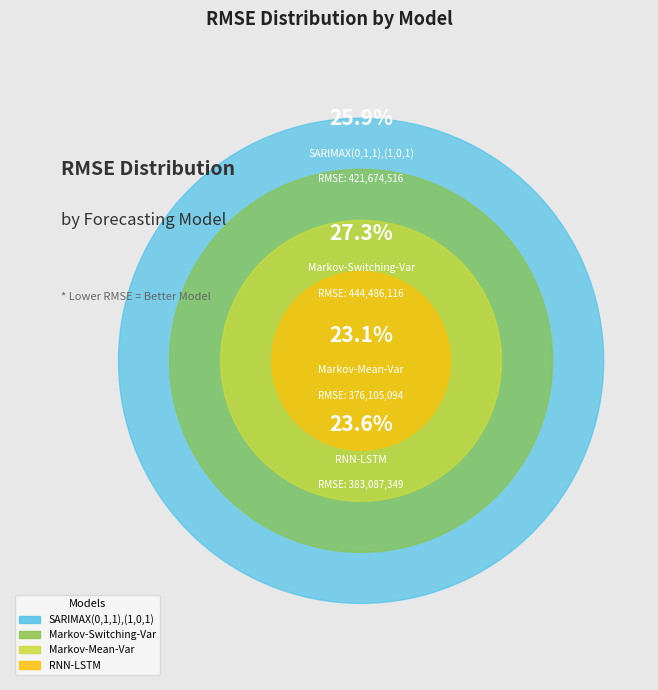

Which slice is the smallest?

Markov-Mean-Var